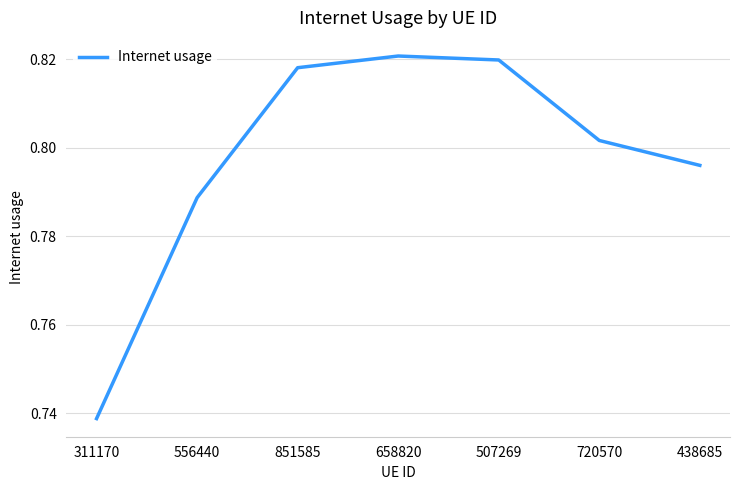

How many values are between 0 and 1?

7